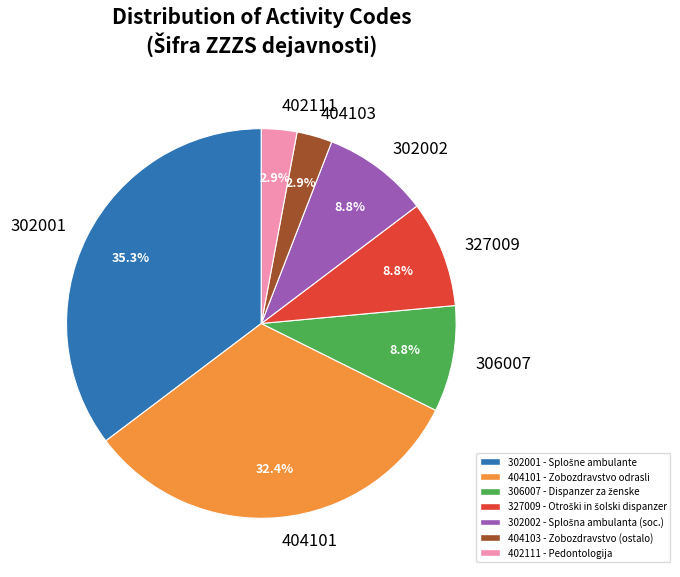

What percentage is NOT represented by 306007?

91.2%